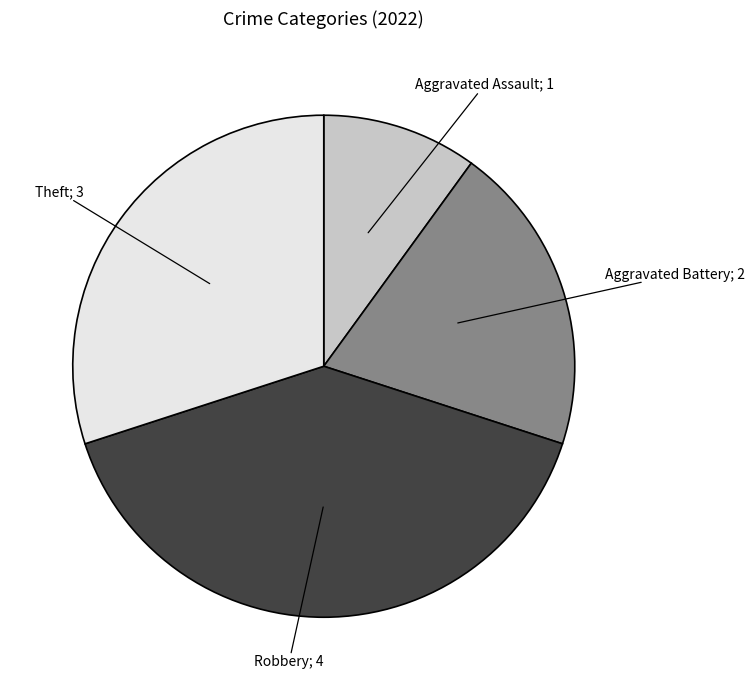

Does any single category account for the majority?

No